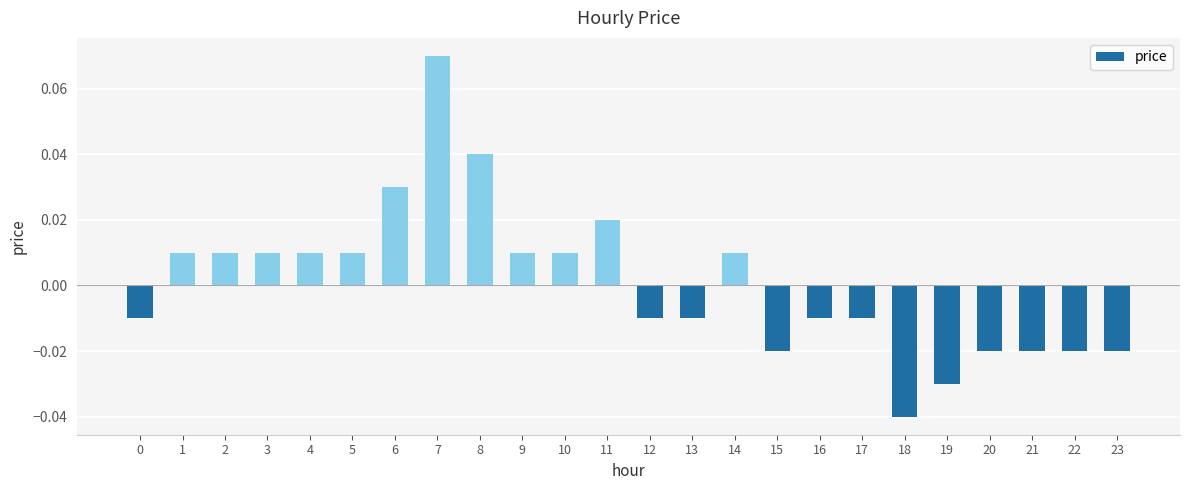

Between 13 and 7, which is larger?

7